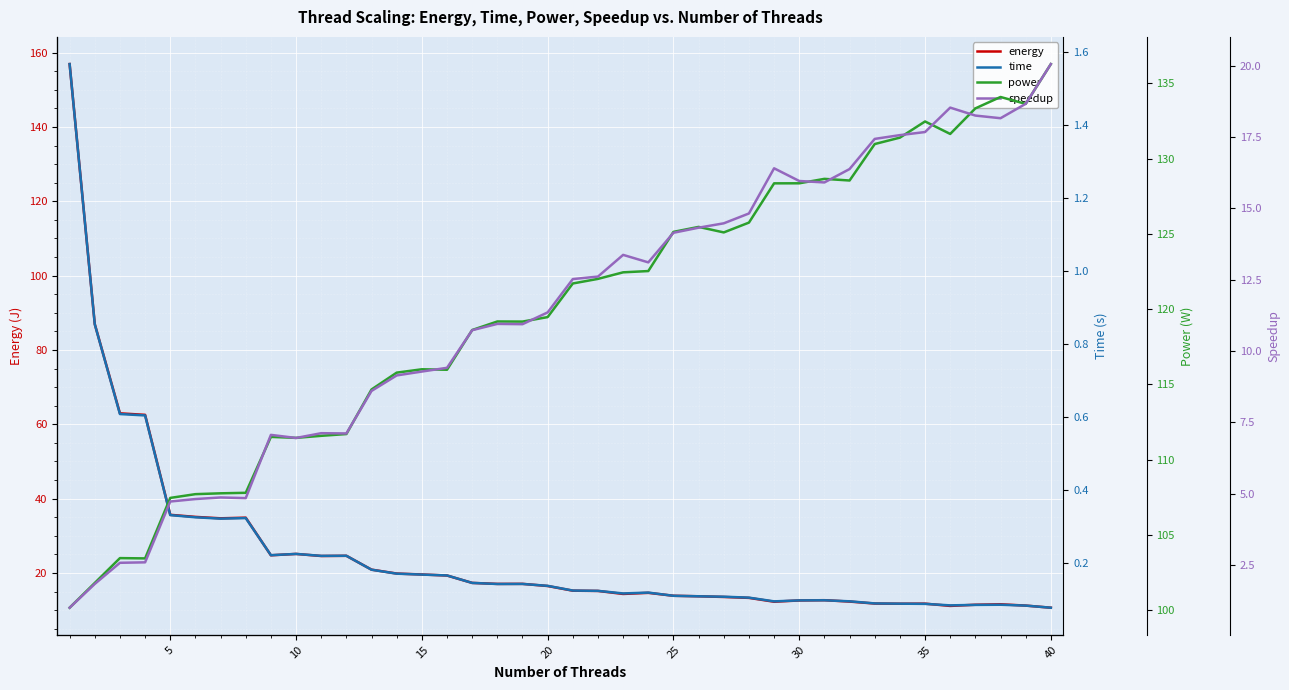

What is the average value of the energy series?

25.3